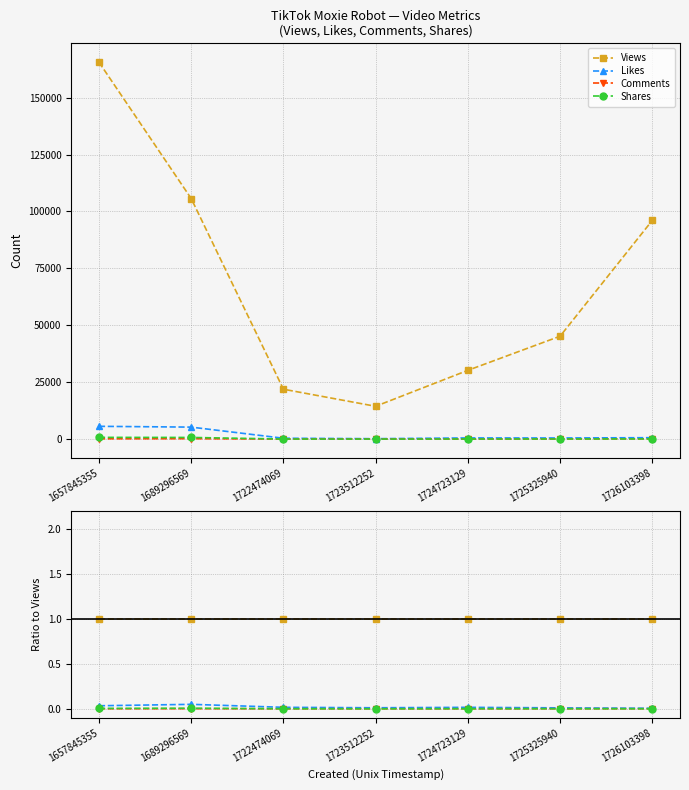

True or false: Shares has more than 0 points higher than both neighbors.

True